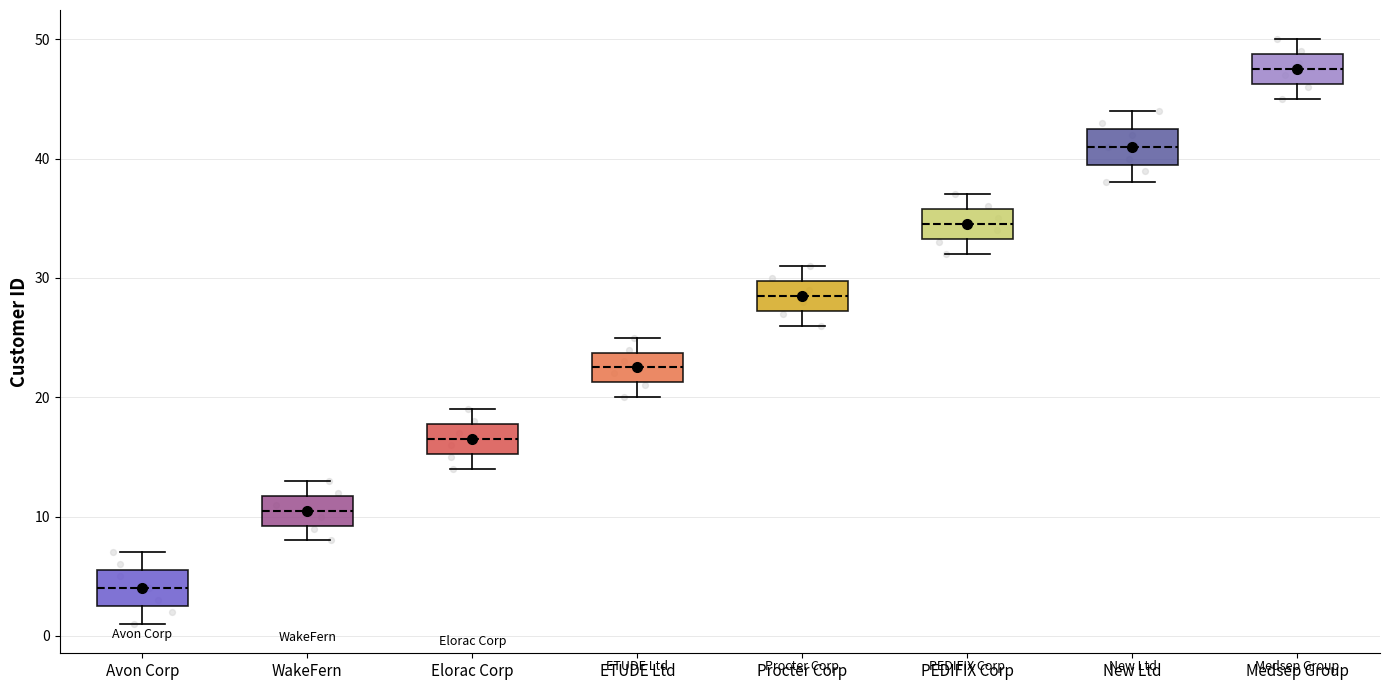

Reading left to right, read every box against the y-axis: the position of its median line, the range the box covers, and the ends of its whiskers. The values are not printed on the chart, so give them approximately, as read against the axis.

Avon Corp: median 4, box 3 to 6, whiskers 1 to 7
WakeFern: median 11, box 9 to 12, whiskers 8 to 13
Elorac Corp: median 17, box 15 to 18, whiskers 14 to 19
ETUDE Ltd: median 23, box 21 to 24, whiskers 20 to 25
Procter Corp: median 29, box 27 to 30, whiskers 26 to 31
PEDIFIX Corp: median 35, box 33 to 36, whiskers 32 to 37
New Ltd: median 41, box 40 to 43, whiskers 38 to 44
Medsep Group: median 48, box 46 to 49, whiskers 45 to 50